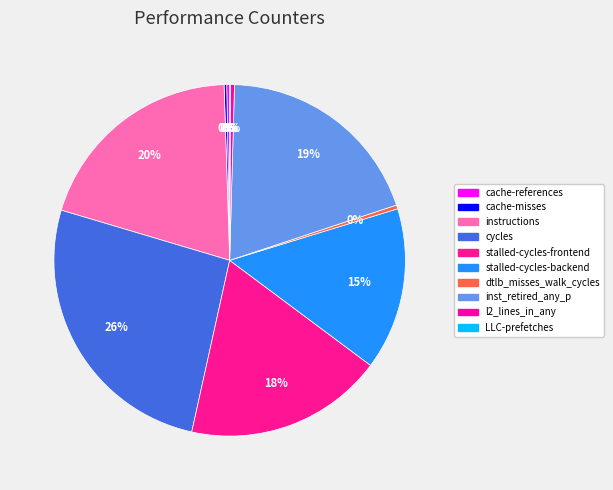

Rank the categories by value from lowest to highest.

LLC-prefetches, cache-misses, cache-references, l2_lines_in_any, dtlb_misses_walk_cycles, stalled-cycles-backend, stalled-cycles-frontend, inst_retired_any_p, instructions, cycles